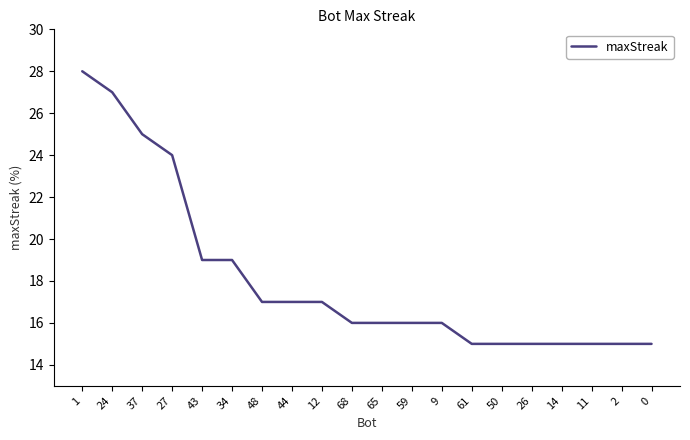

What is the difference between the maximum and minimum values?

13